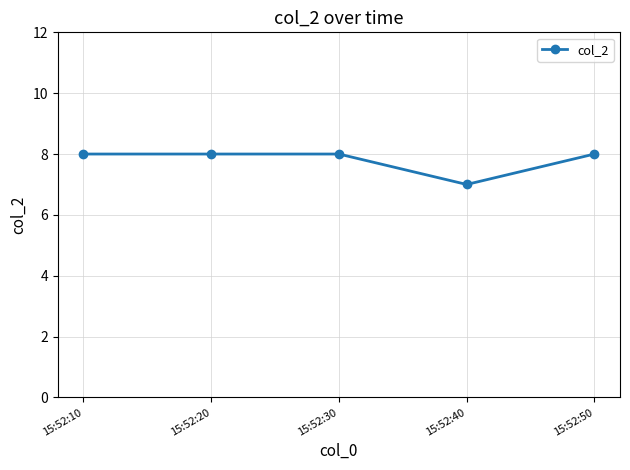

What is the average value?

8